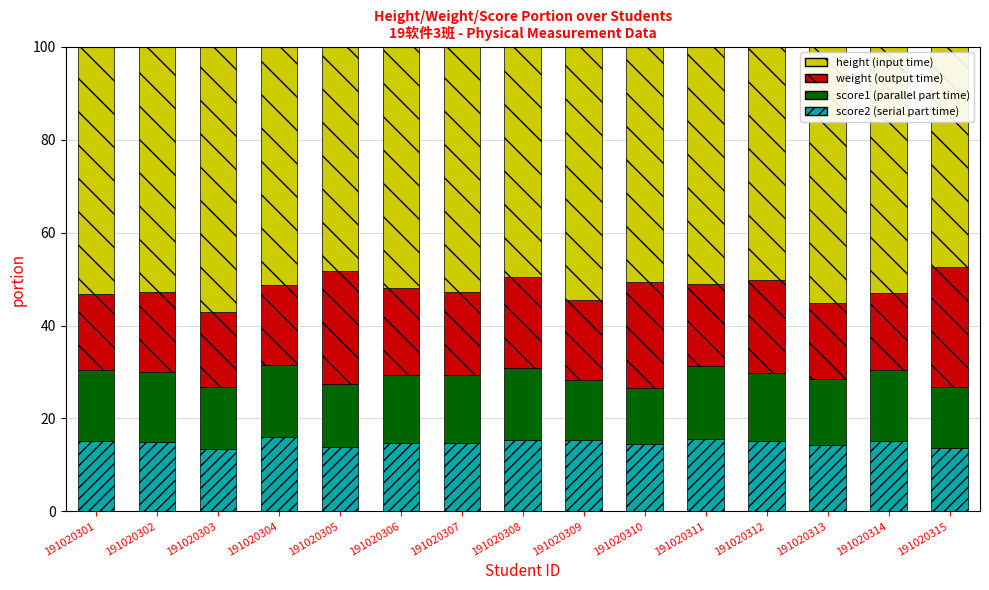

What is the total value across all series at 191020305?

100.0